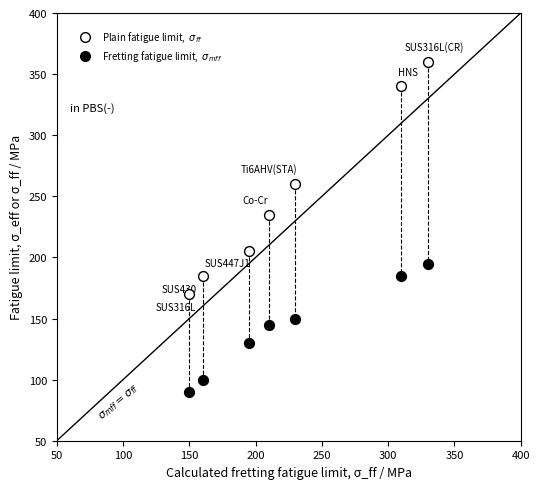

Across all data points, what is the range of X values (max minus min)?

180